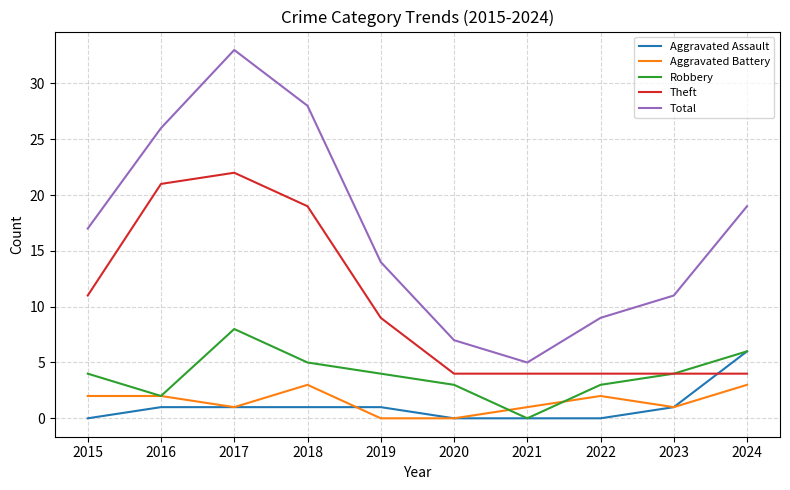

How many Aggravated Battery values are between 1 and 2?

6